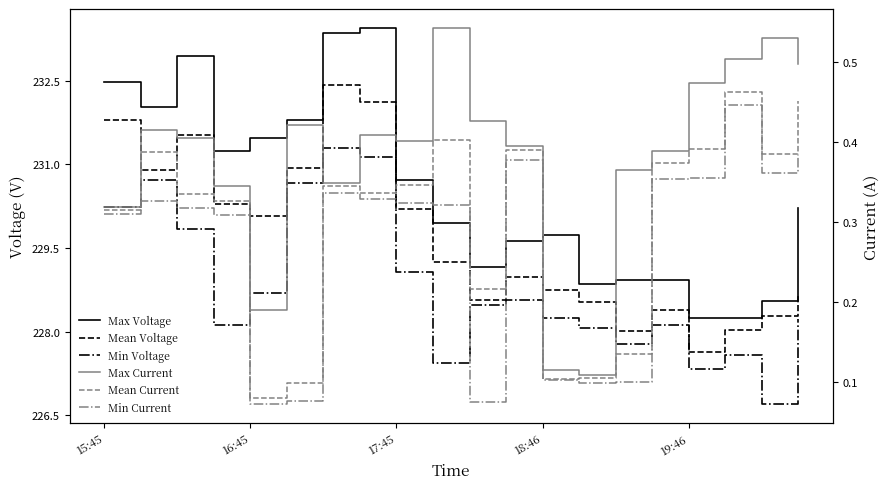

True or false: Mean Voltage has more than 1 points higher than both neighbors.

True